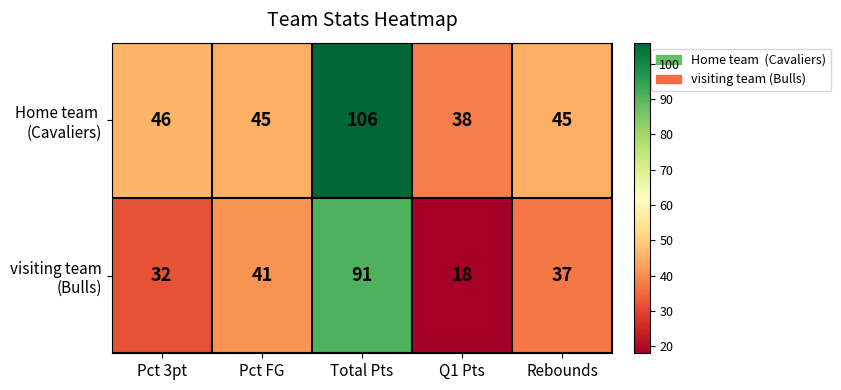

At which category does the chart reach its minimum across all series?

Q1 Pts